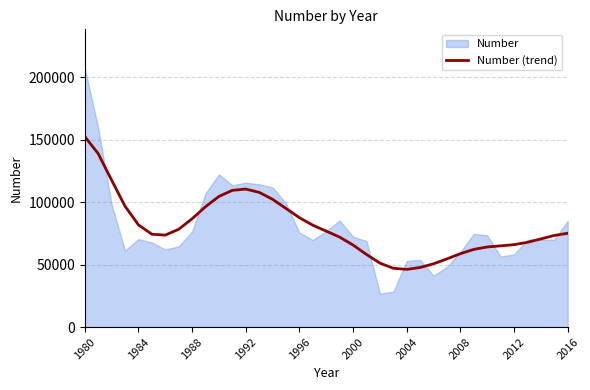

How many points are lower than both their immediate neighbors (excluding endpoints)?

2